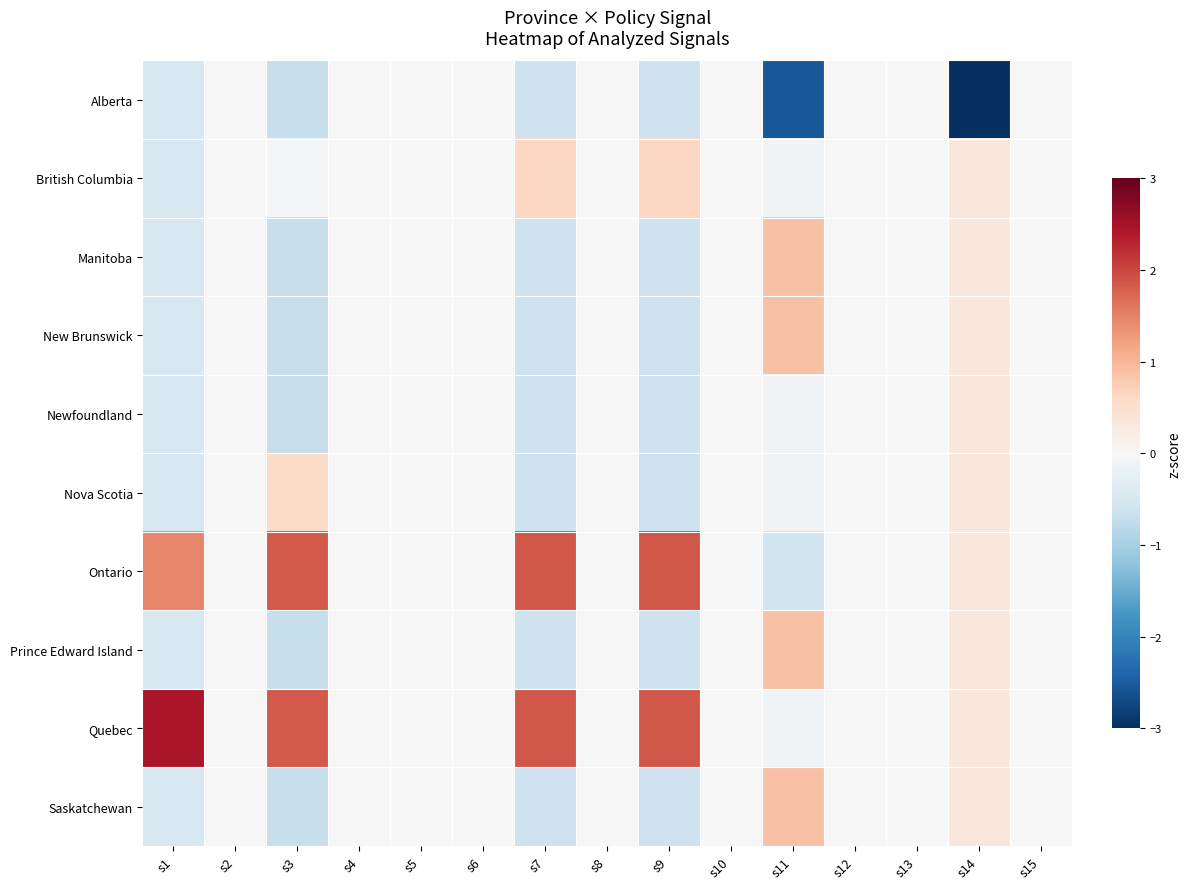

Which series changed the most between s11 and s14?

Ontario